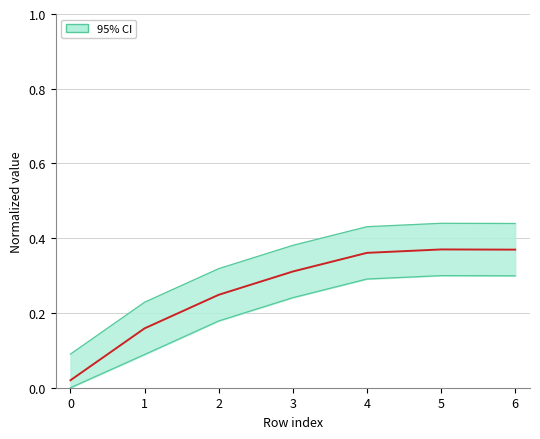

Which has a higher value, 4 or 3?

4